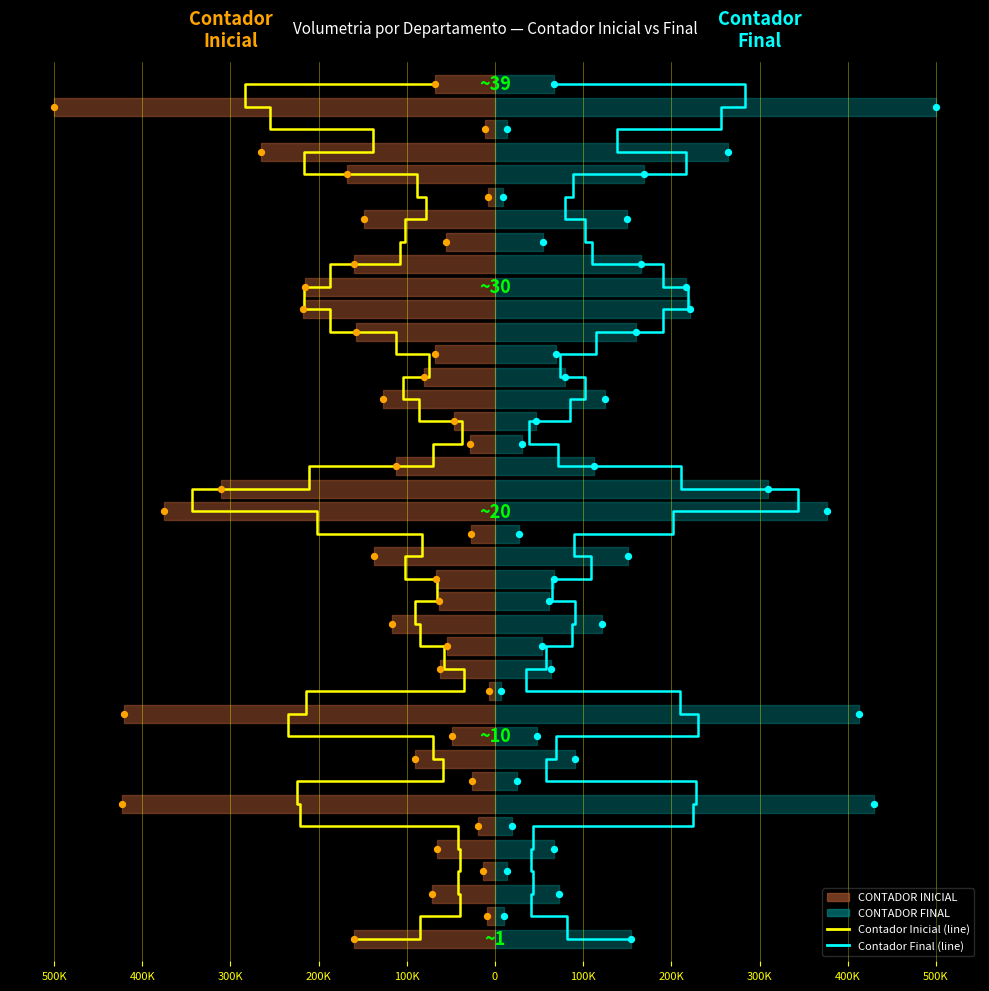

Which series has the largest total across all categories?

Contador Inicial (line)